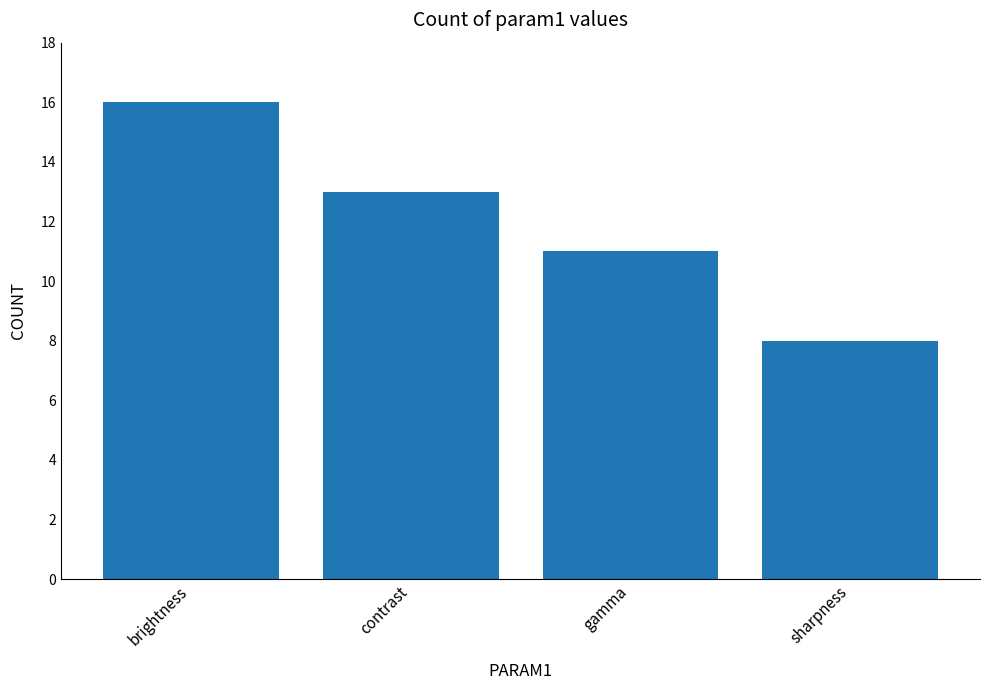

Rank the categories by value from lowest to highest.

sharpness, gamma, contrast, brightness